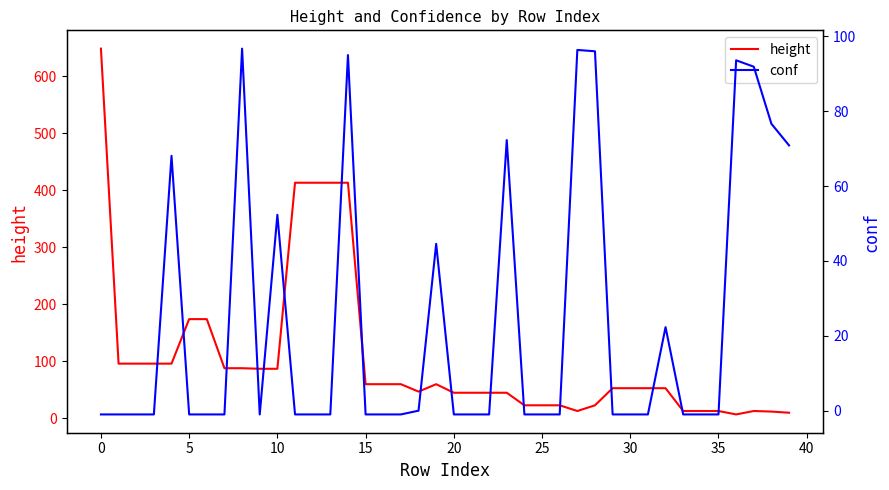

What is the highest value of the conf series?

96.7